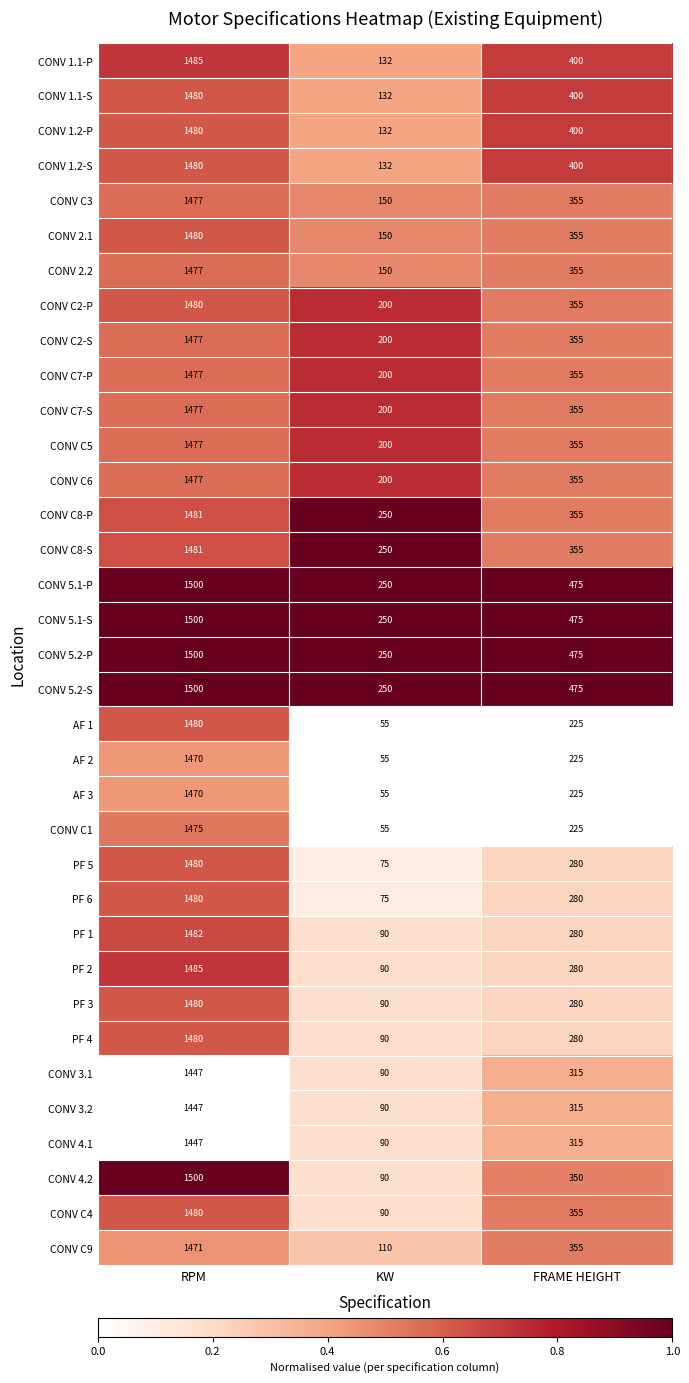

What is the average value of the AF 1 series?

587